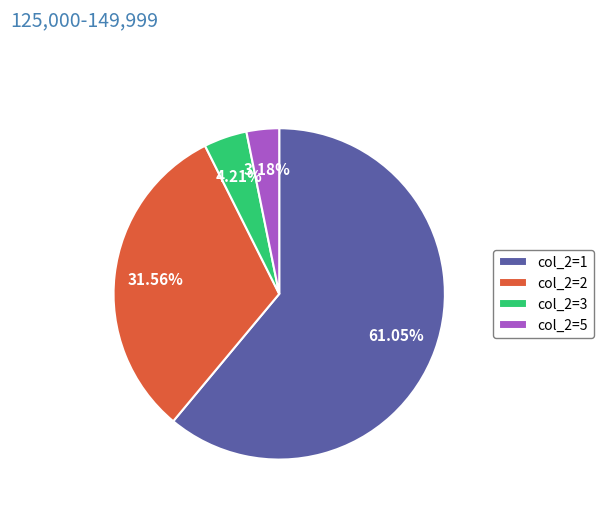

What is the largest slice in the pie chart?

col_2=1